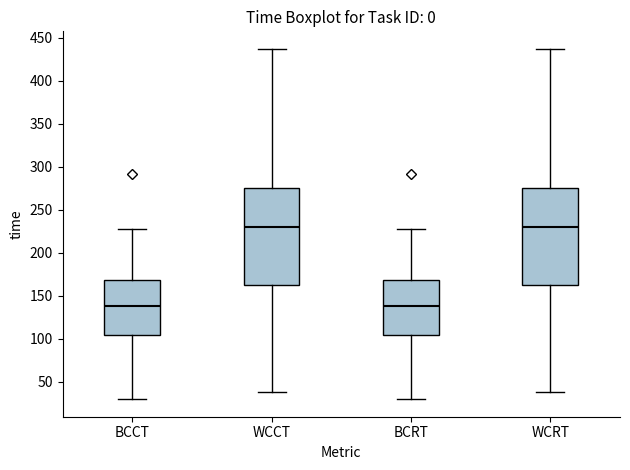

Reading left to right, read every box against the y-axis: the position of its median line, the range the box covers, and the ends of its whiskers. The values are not printed on the chart, so give them approximately, as read against the axis.

BCCT: median 140, box 105 to 170, whiskers 30 to 230
WCCT: median 230, box 165 to 275, whiskers 40 to 435
BCRT: median 140, box 105 to 170, whiskers 30 to 230
WCRT: median 230, box 165 to 275, whiskers 40 to 435